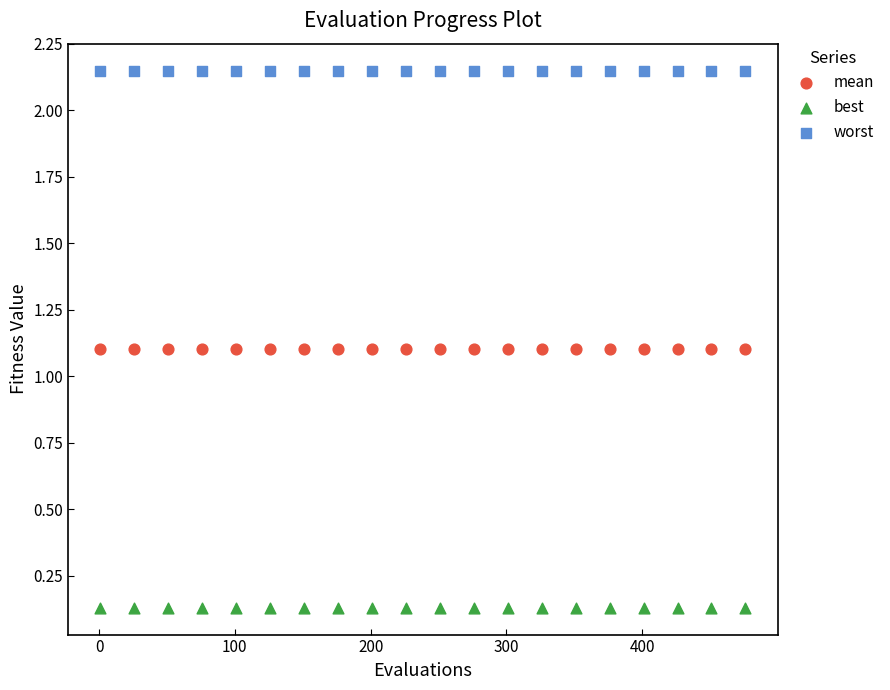

Which series contains the lowest Y value?

best